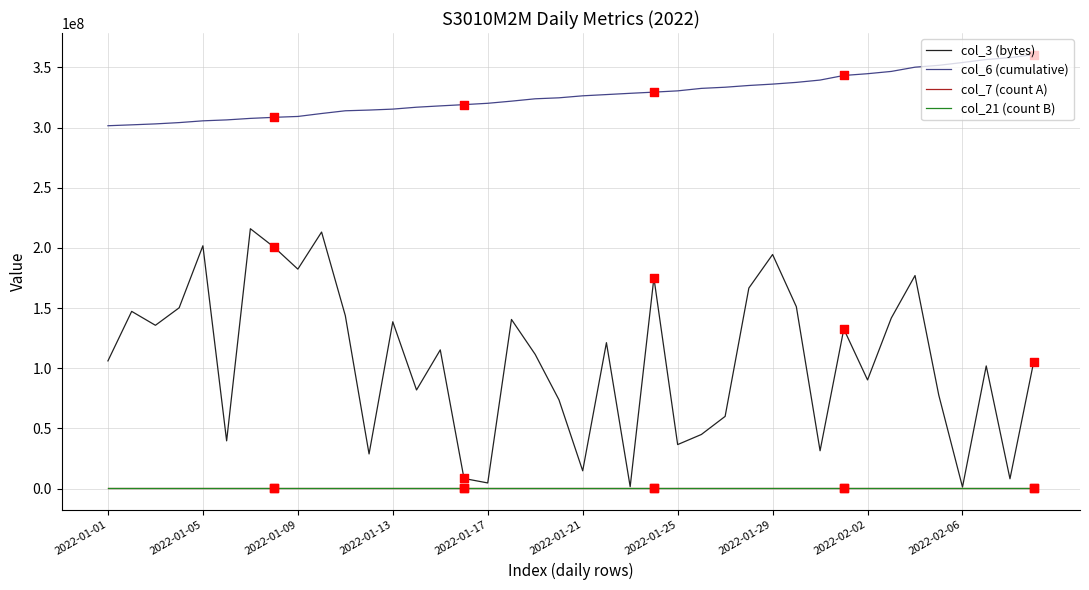

Which series has the largest range (max minus min)?

col_3 (bytes)